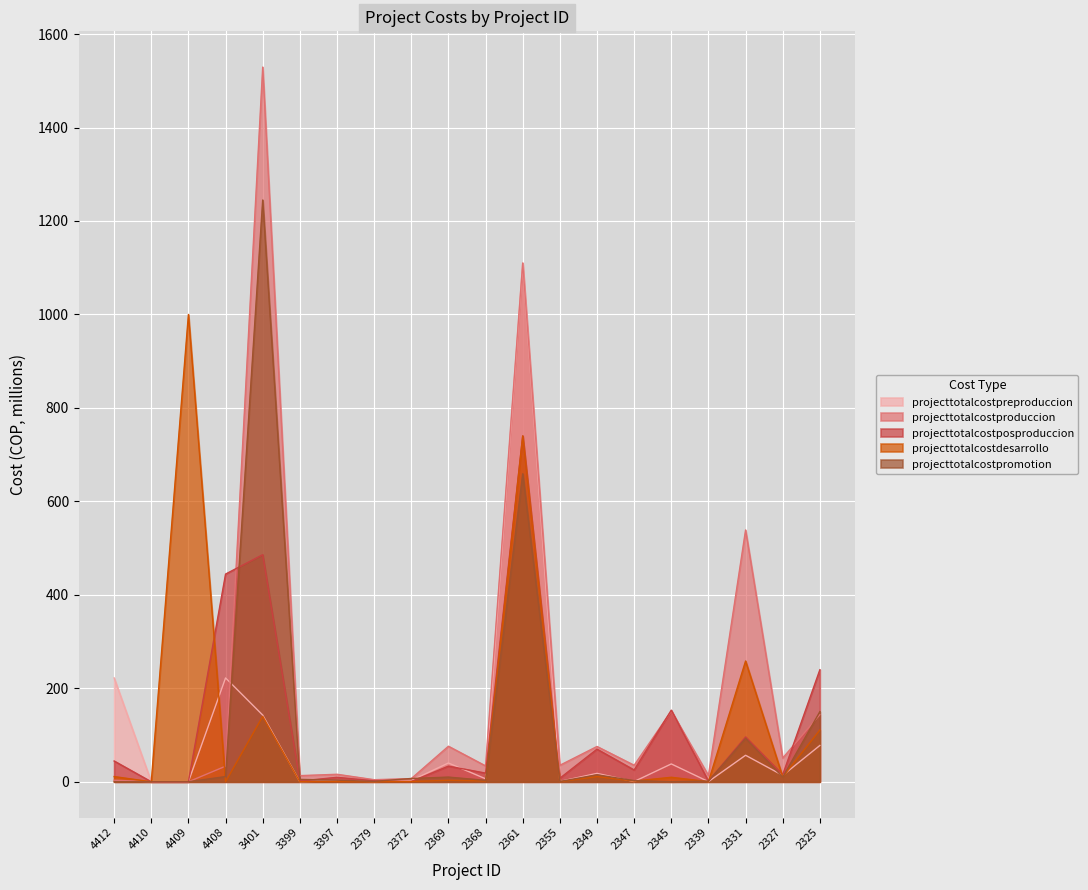

Which series ends up on top after the final intersection of projecttotalcostdesarrollo and projecttotalcostproduccion?

projecttotalcostproduccion